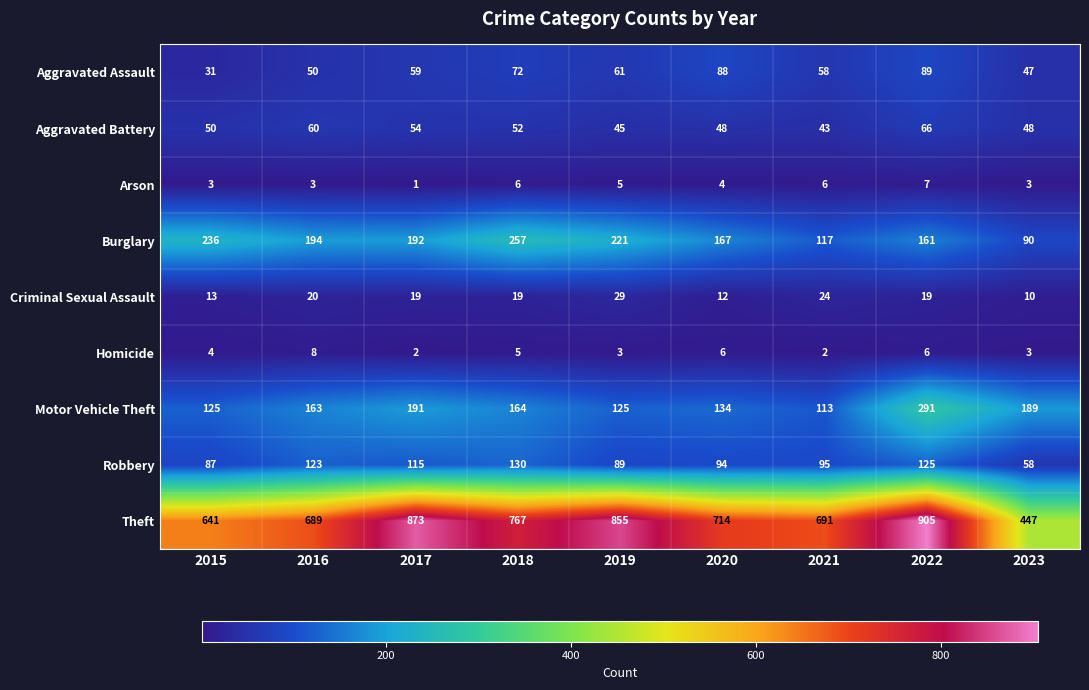

The value of Robbery at 2019 is 53. True or false?

False